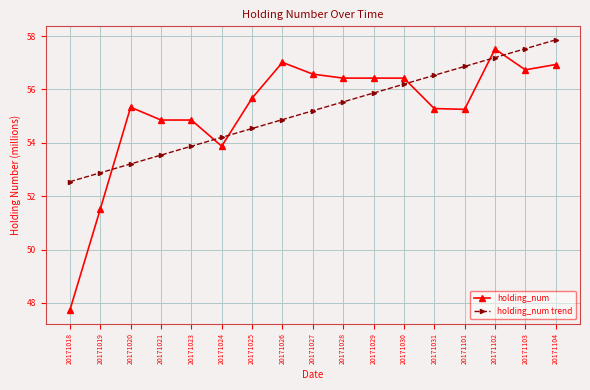

At which label does holding_num trend first exceed 55?

20171027